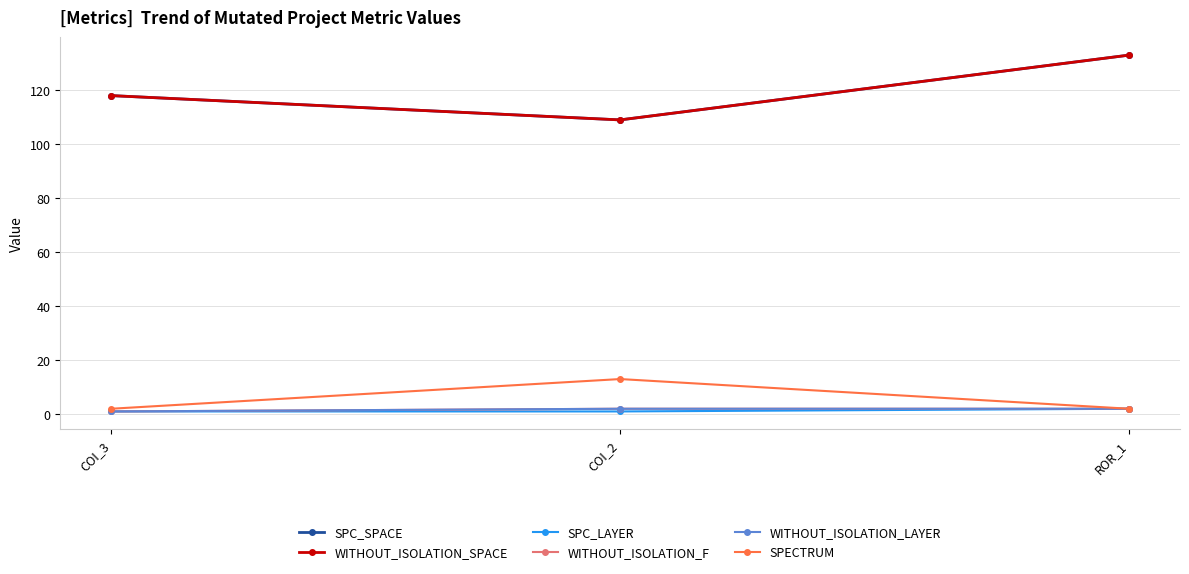

What is the maximum value shown in the chart?

133